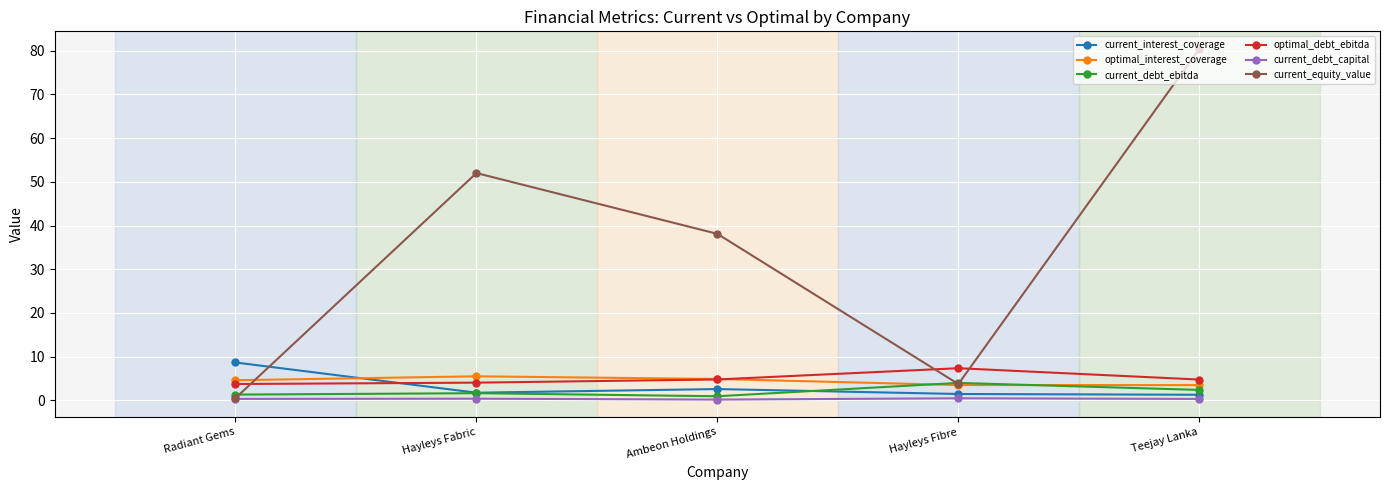

In optimal_interest_coverage, how many points are higher than both neighbors (excluding endpoints)?

1